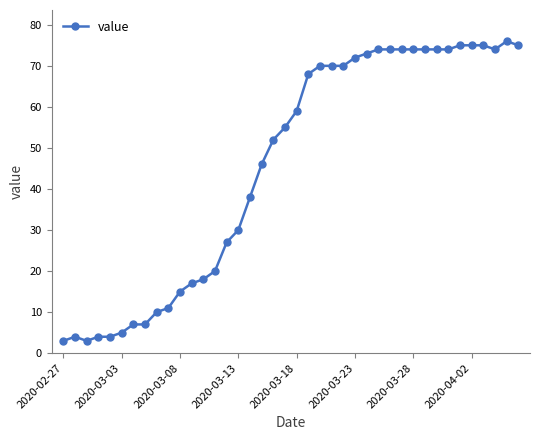

What is the difference between the second highest and minimum values?

72